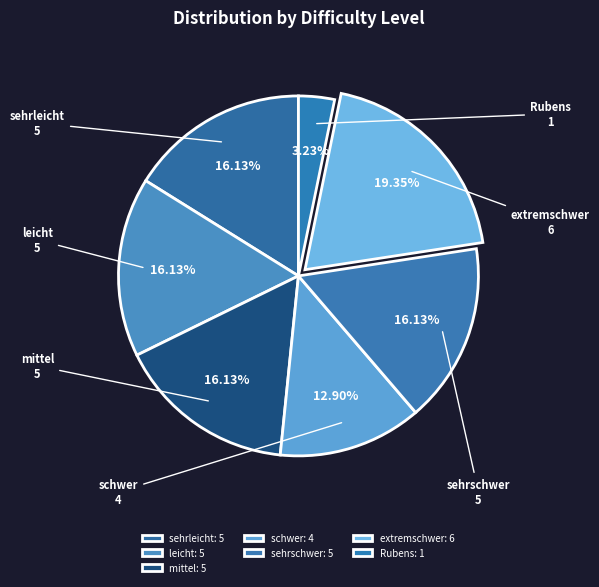

Which has a higher value, schwer or Rubens?

schwer